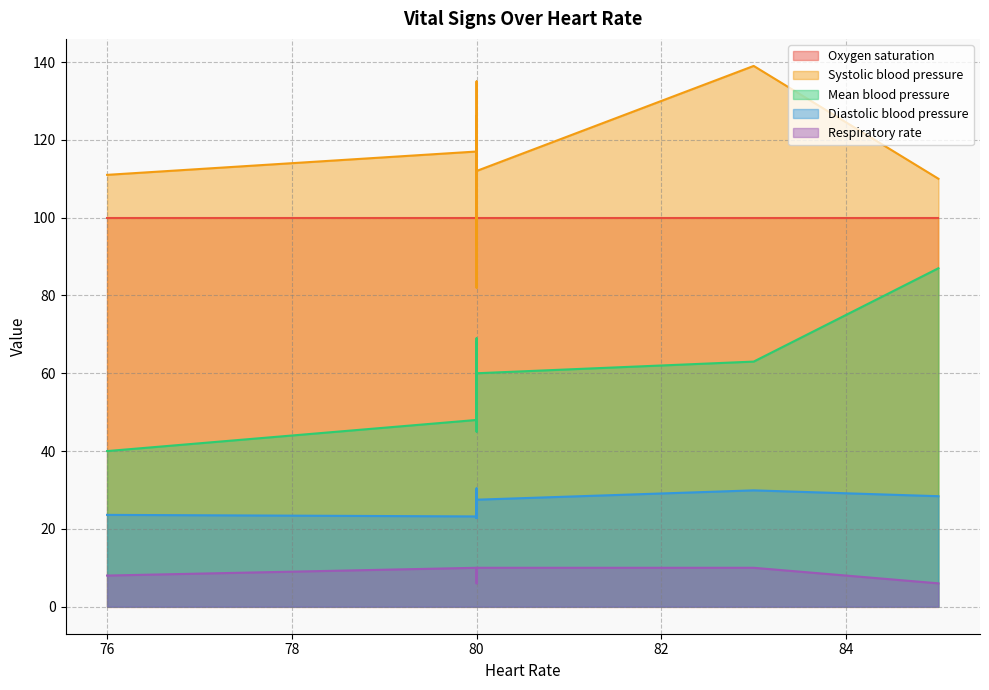

True or false: Diastolic blood pressure has more than 2 points higher than both neighbors.

False